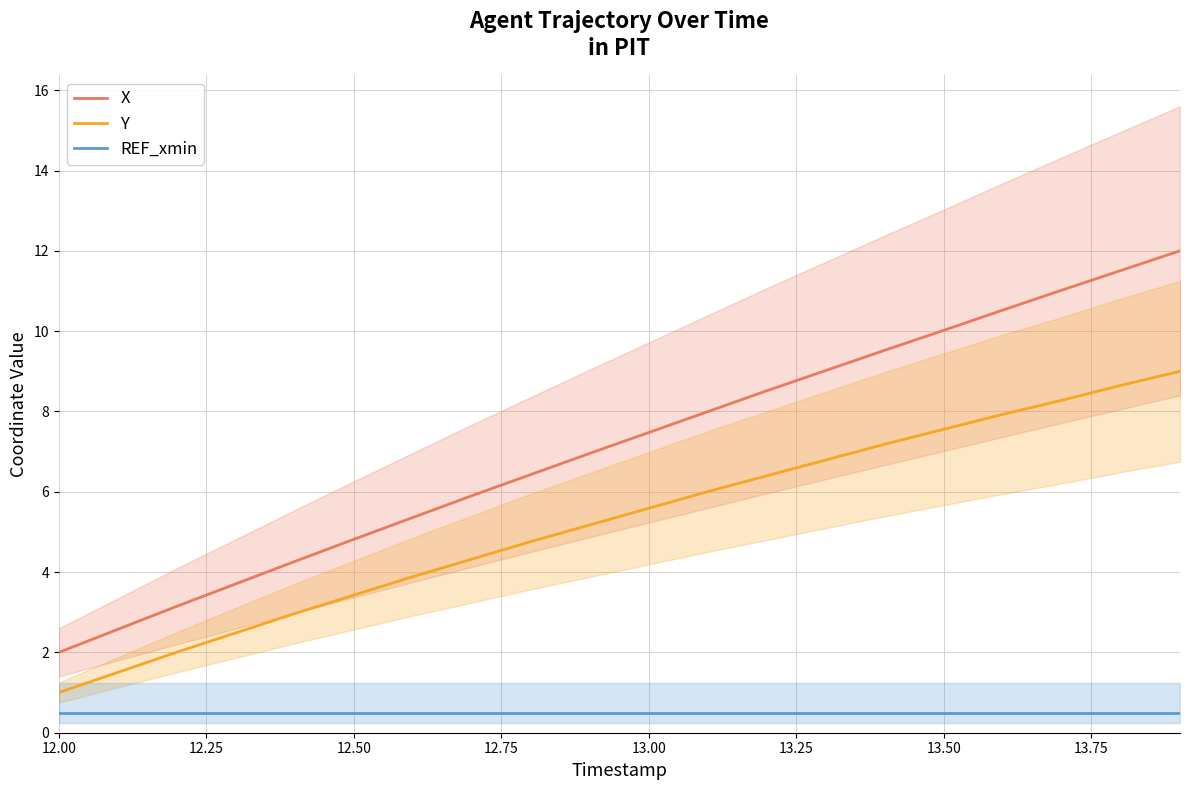

The value of Y at 13.50 is 1.7. True or false?

False